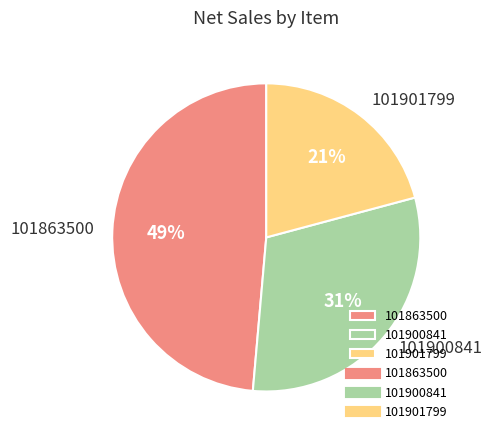

To the nearest percent, what portion does 101901799 represent?

21%